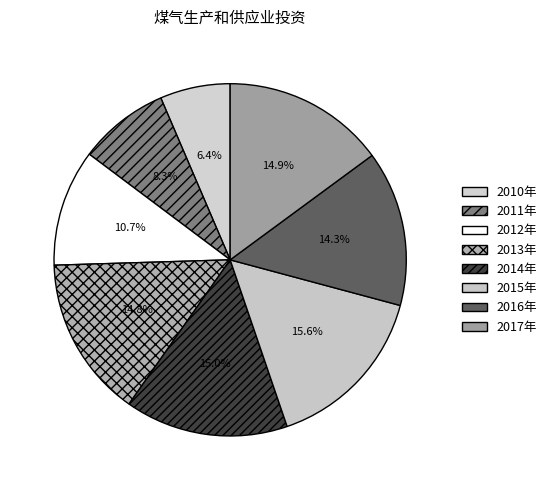

Is it true that 2014年 is 15% of the pie?

True